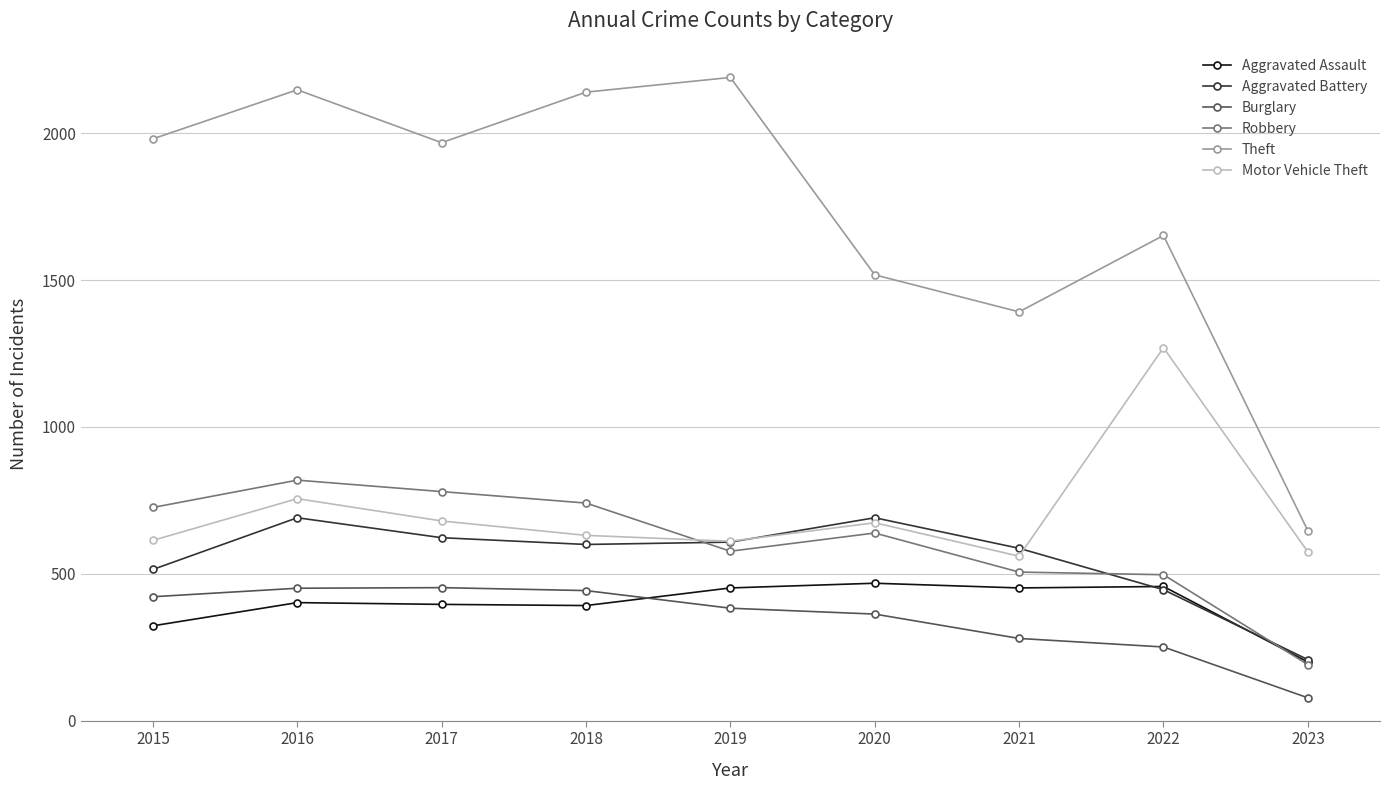

Which series has the largest range (max minus min)?

Theft